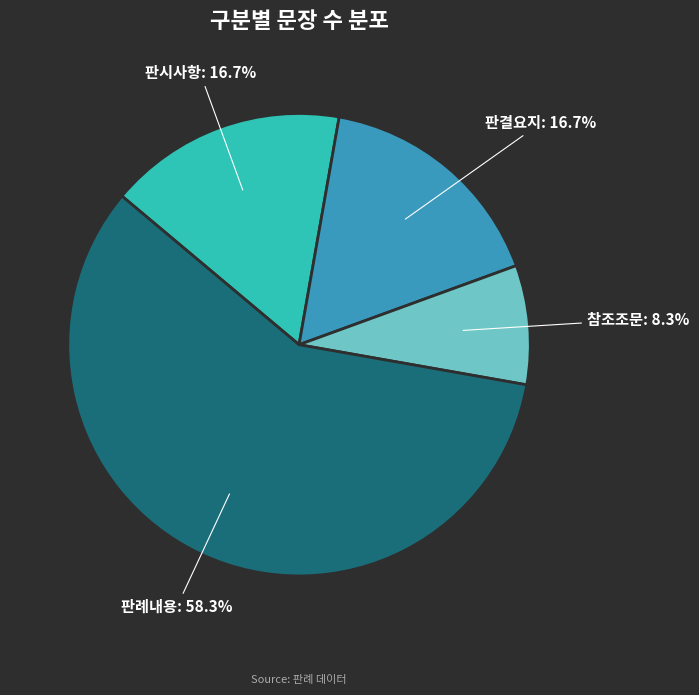

Which category accounts for the majority?

판례내용